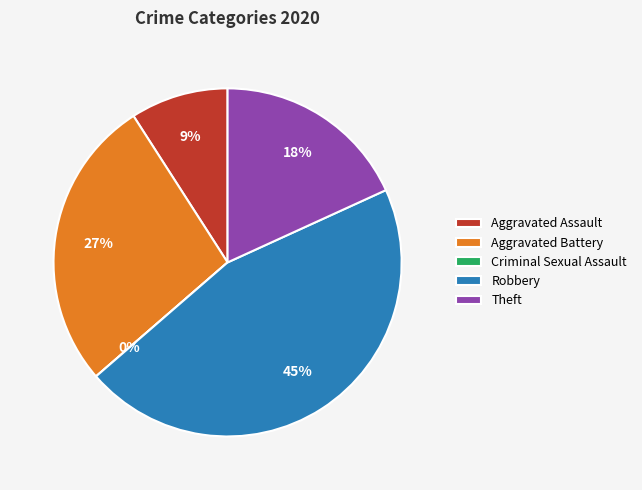

Combined, do Robbery and Aggravated Assault account for over 50%?

Yes